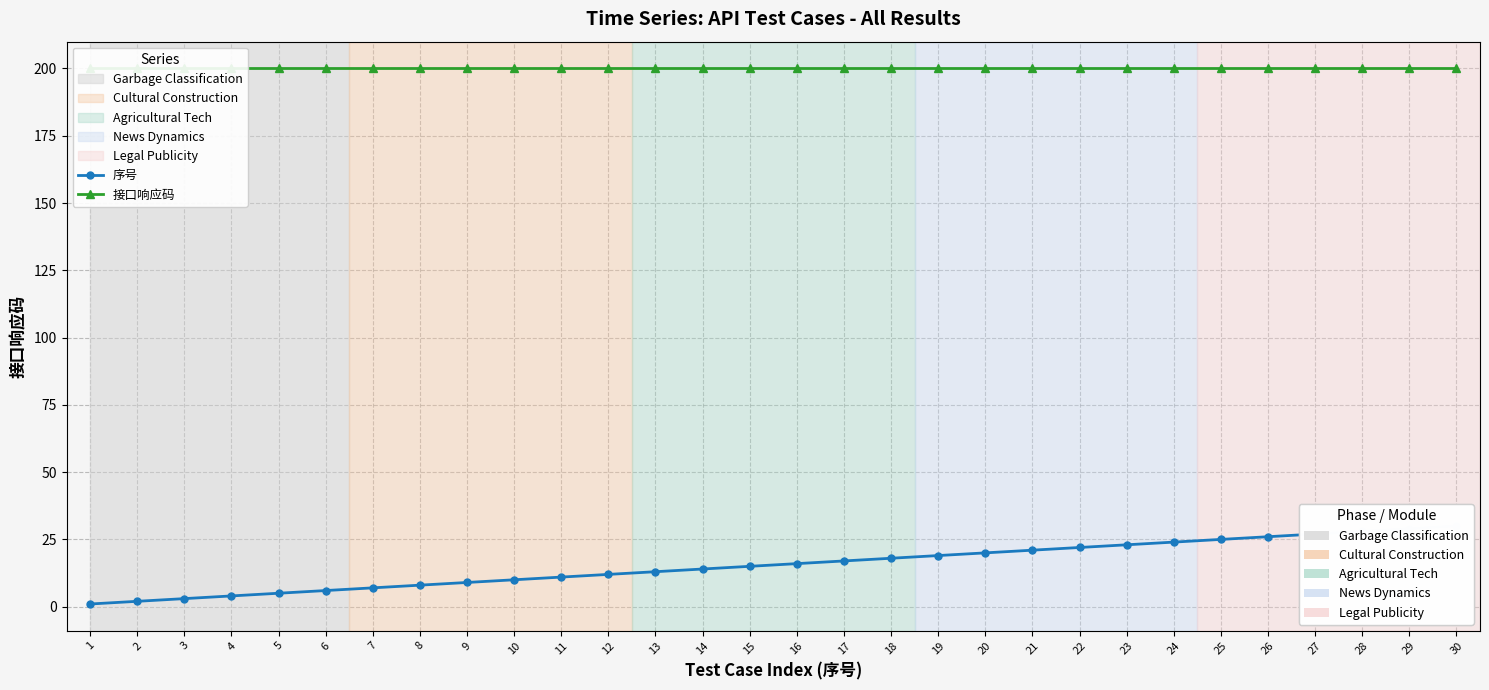

At 4, list the series in order from largest to smallest.

接口响应码, 序号